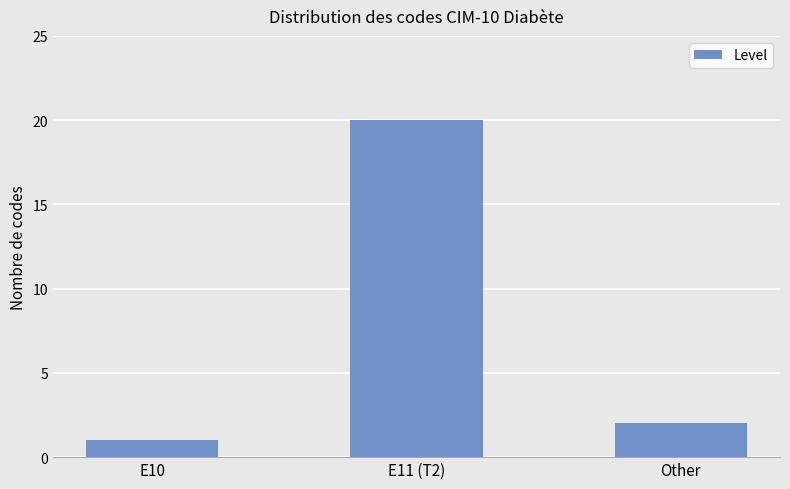

Reading right to left, list all the values displayed in this chart.

2	20	1